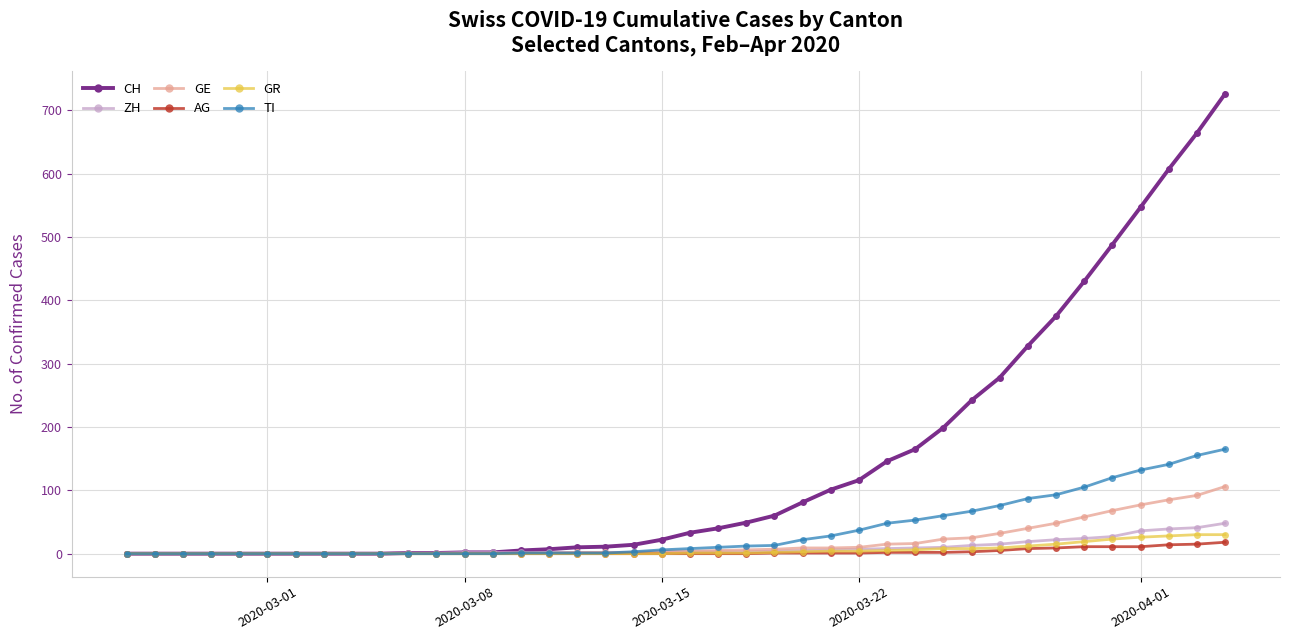

Which series has the largest range (max minus min)?

CH